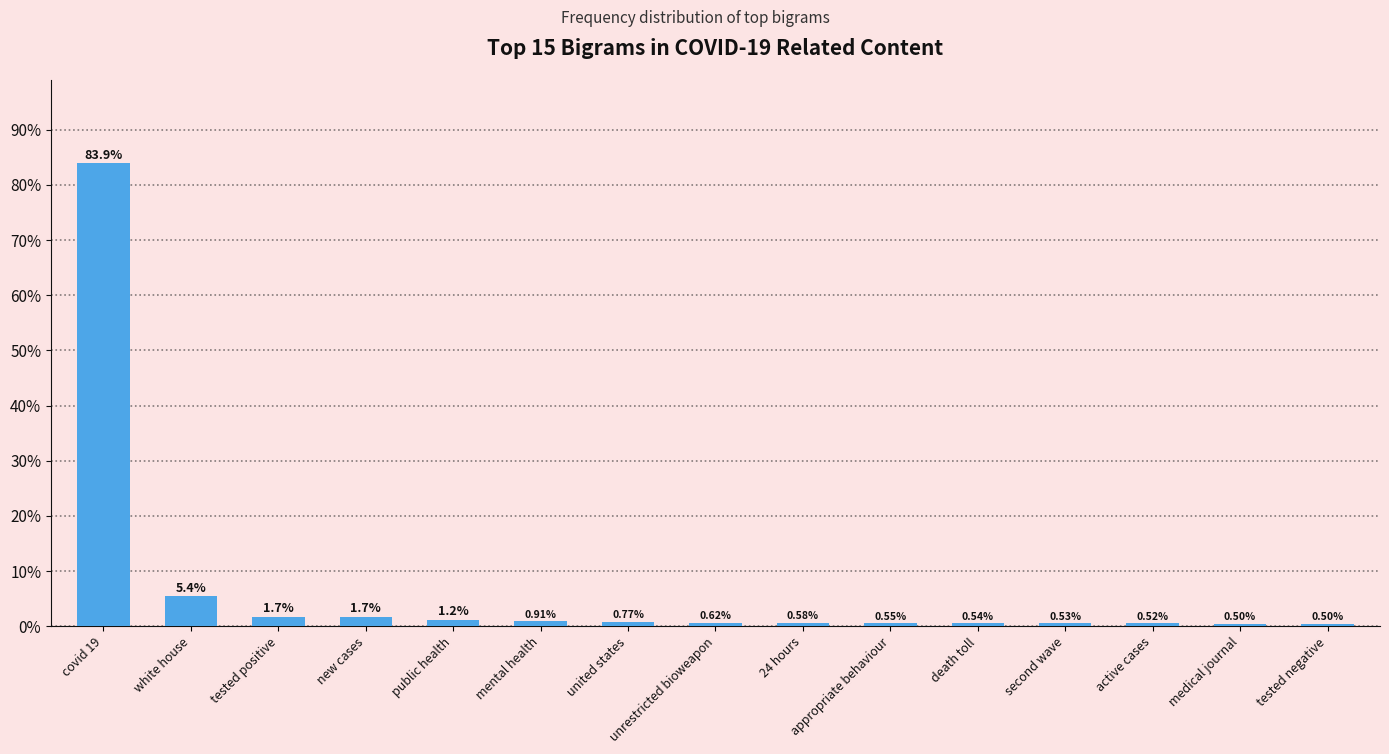

What is the approximate value at active cases?

0.5